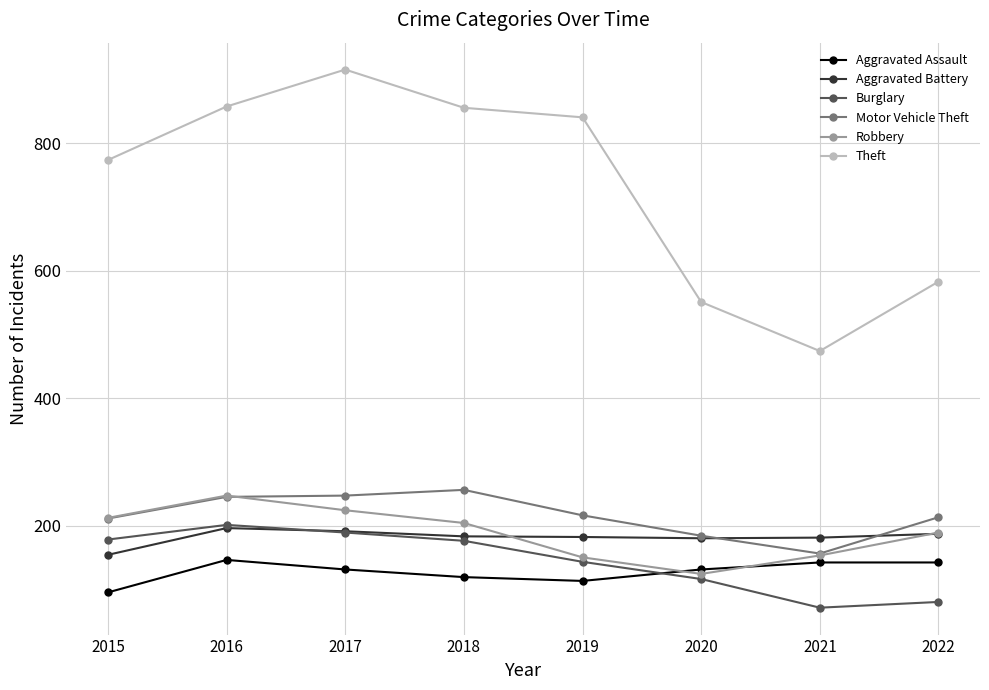

Which category has the lowest value in the Burglary series?

2021